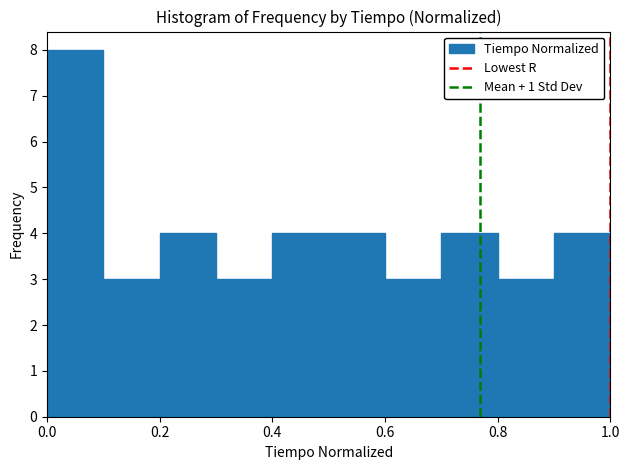

Reading left to right, list every bar in this chart as the range it spans on the x-axis followed by its height. The values are not printed on the chart, so give them approximately, as read against the axis.

0.0 to 0.1: 8
0.1 to 0.2: 3
0.2 to 0.3: 4
0.3 to 0.4: 3
0.4 to 0.5: 4
0.5 to 0.6: 4
0.6 to 0.7: 3
0.7 to 0.8: 4
0.8 to 0.9: 3
0.9 to 1.0: 4